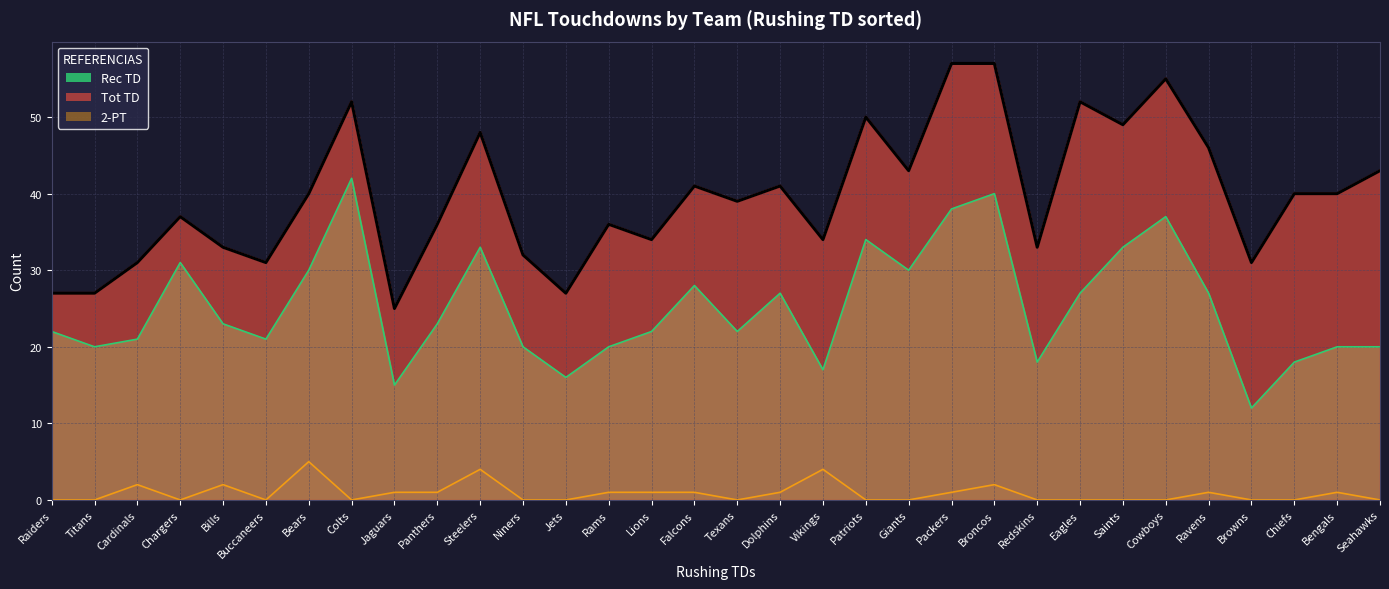

What position from the right is Texans?

16